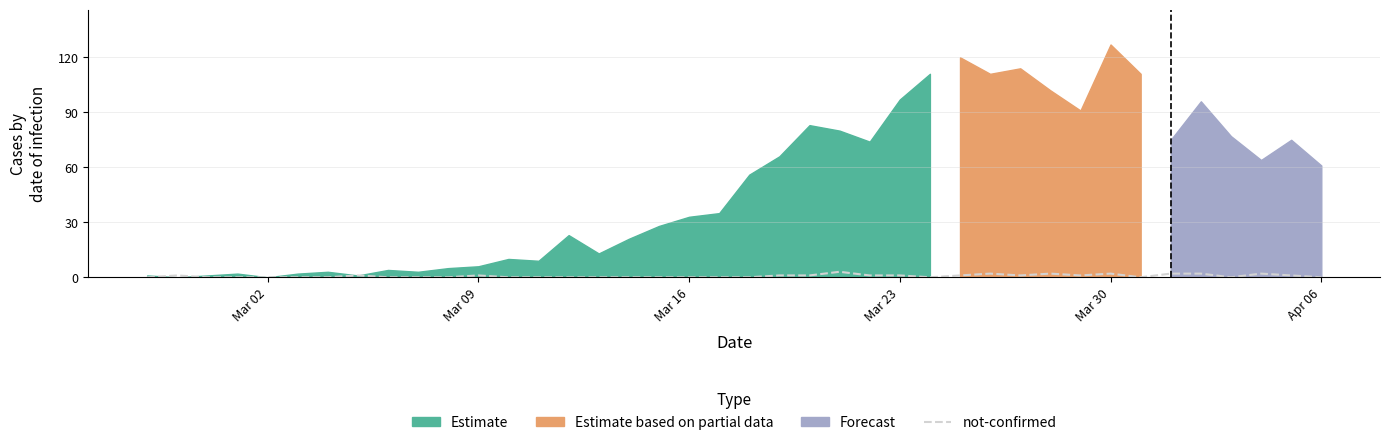

What is the maximum value for not-confirmed?

3